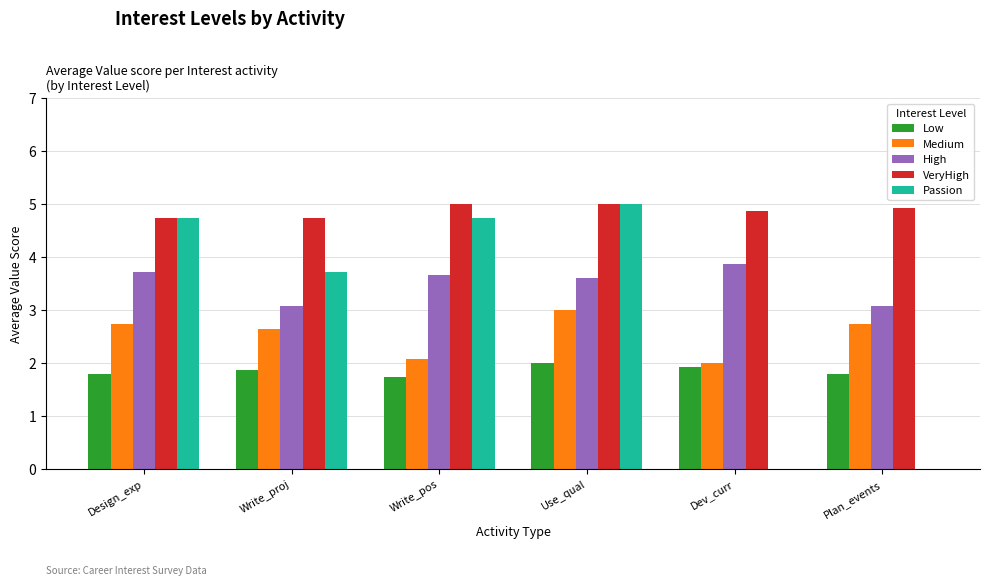

At which label does Medium reach its peak?

Use_qual